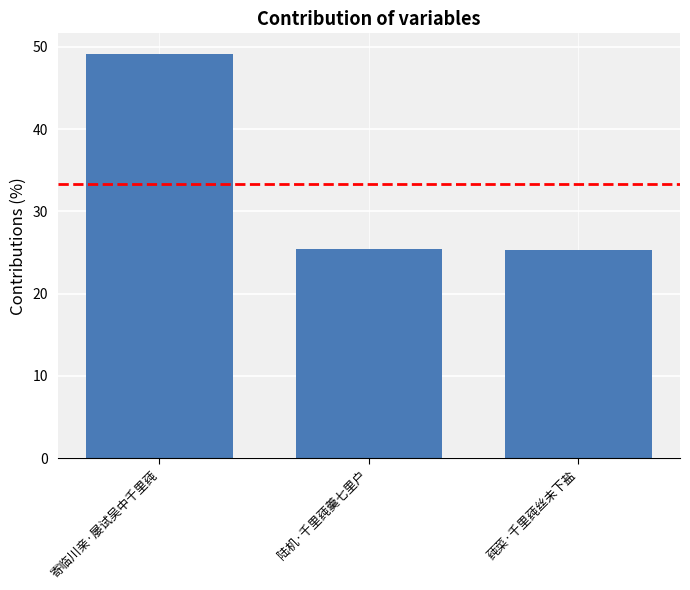

What is the minimum value shown in the chart?

25.3